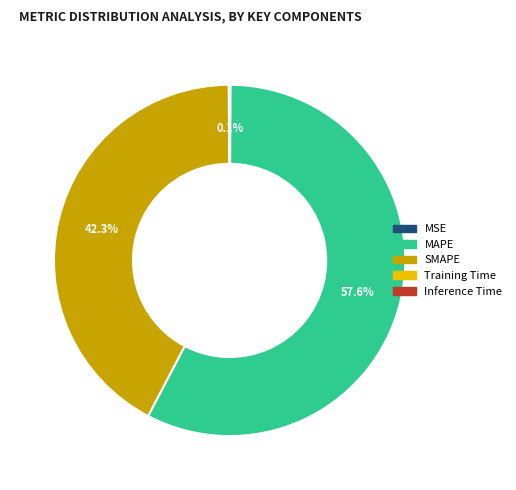

To the nearest percent, what is the difference between the largest and smallest slice percentages?

58%